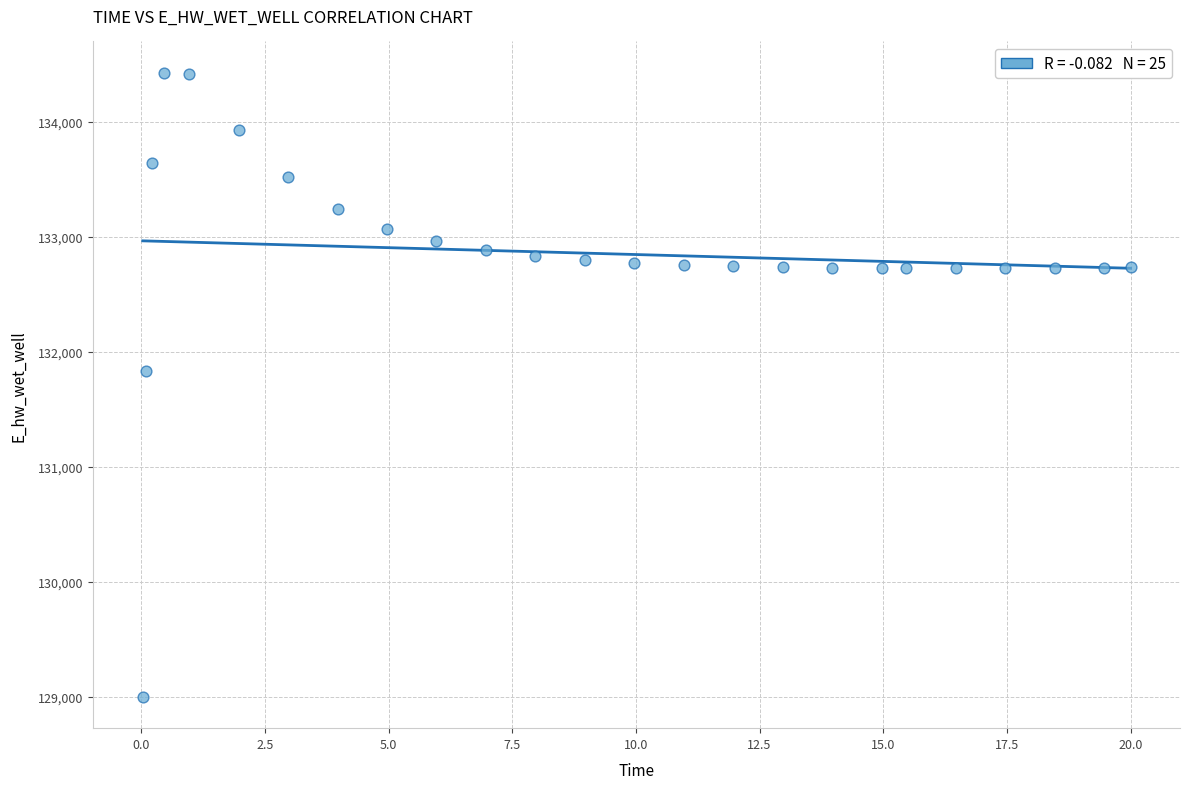

What Y value in the scatter plot is closest to 131712?

131830.3